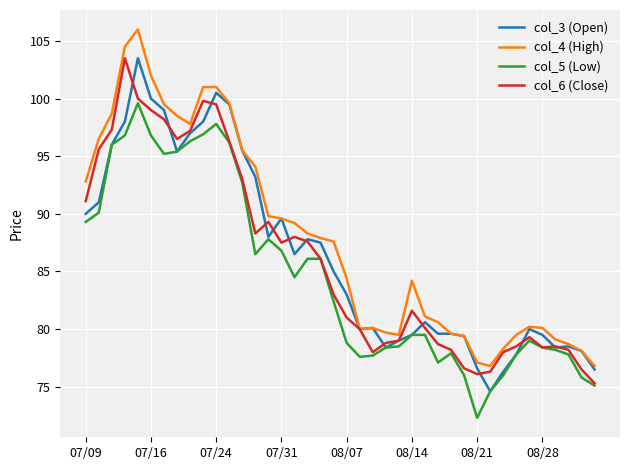

What is the minimum value for col_6 (Close)?

75.3